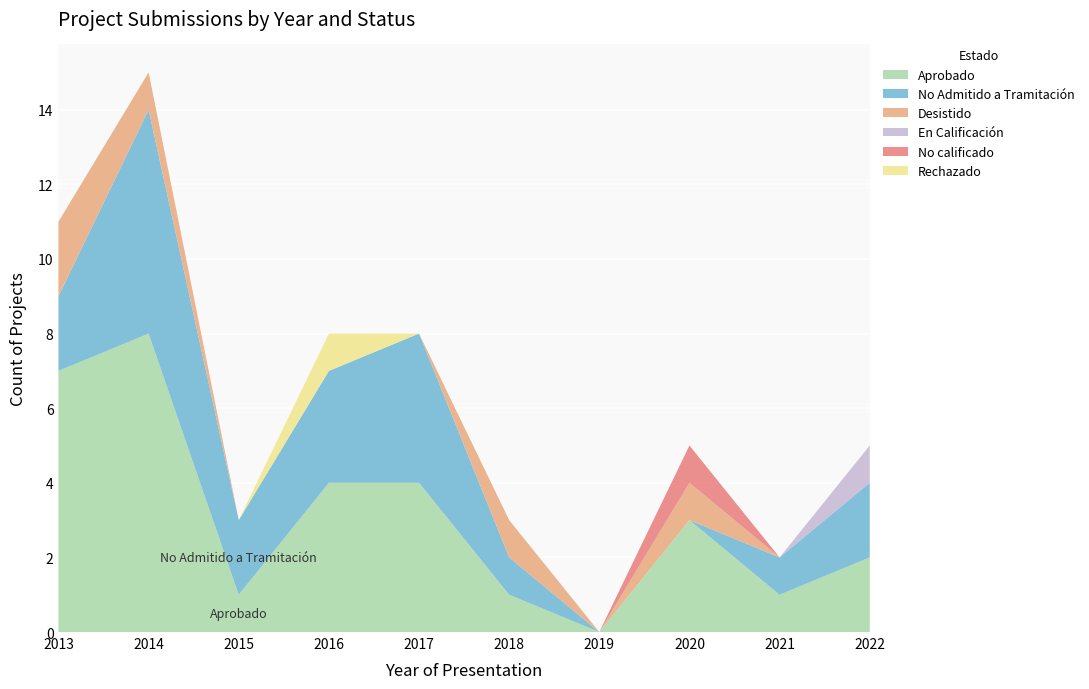

Reading right to left, what are all the values shown in this chart?

Aprobado: 2022=2	2021=1	2020=3	2019=0	2018=1	2017=4	2016=4	2015=1	2014=8	2013=7
No Admitido a Tramitación: 2022=2	2021=1	2020=0	2019=0	2018=1	2017=4	2016=3	2015=2	2014=6	2013=2
Desistido: 2022=0	2021=0	2020=1	2019=0	2018=1	2017=0	2016=0	2015=0	2014=1	2013=2
En Calificación: 2022=1	2021=0	2020=0	2019=0	2018=0	2017=0	2016=0	2015=0	2014=0	2013=0
No calificado: 2022=0	2021=0	2020=1	2019=0	2018=0	2017=0	2016=0	2015=0	2014=0	2013=0
Rechazado: 2022=0	2021=0	2020=0	2019=0	2018=0	2017=0	2016=1	2015=0	2014=0	2013=0